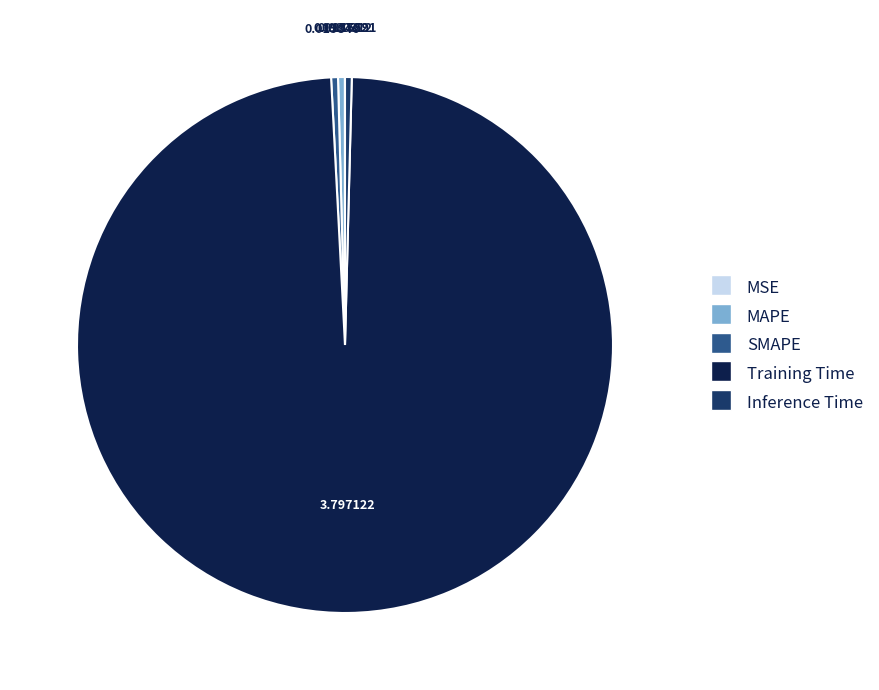

Which category accounts for the majority?

Training Time